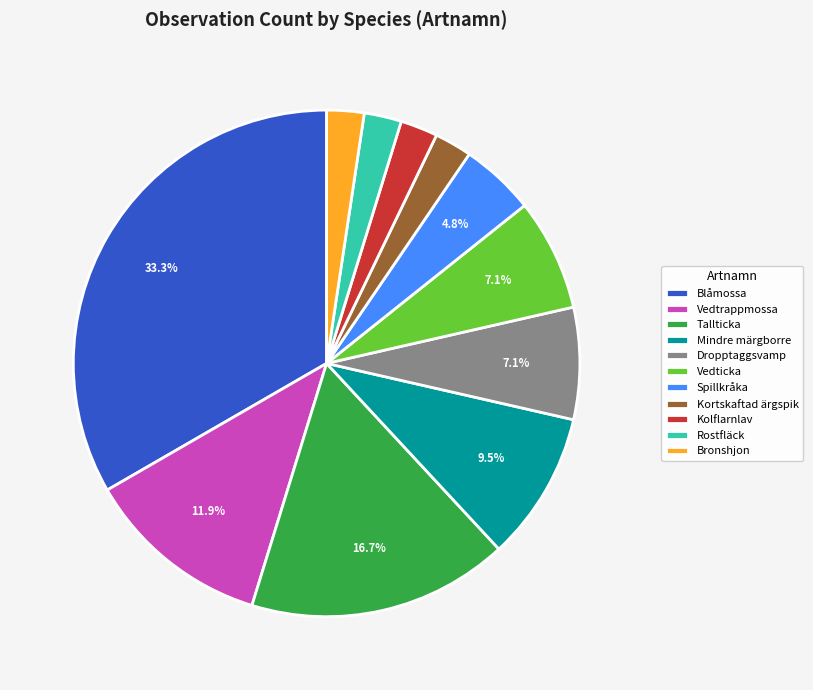

To the nearest percent, what percentage of the pie is Spillkråka?

5%